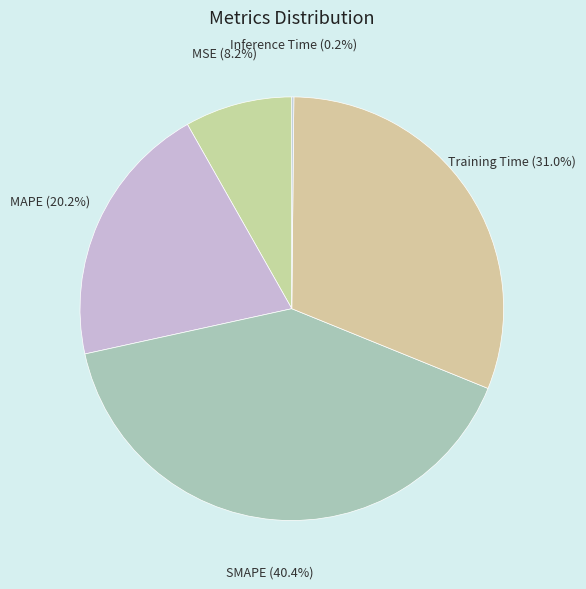

How much of the chart is everything except SMAPE?

59.6%